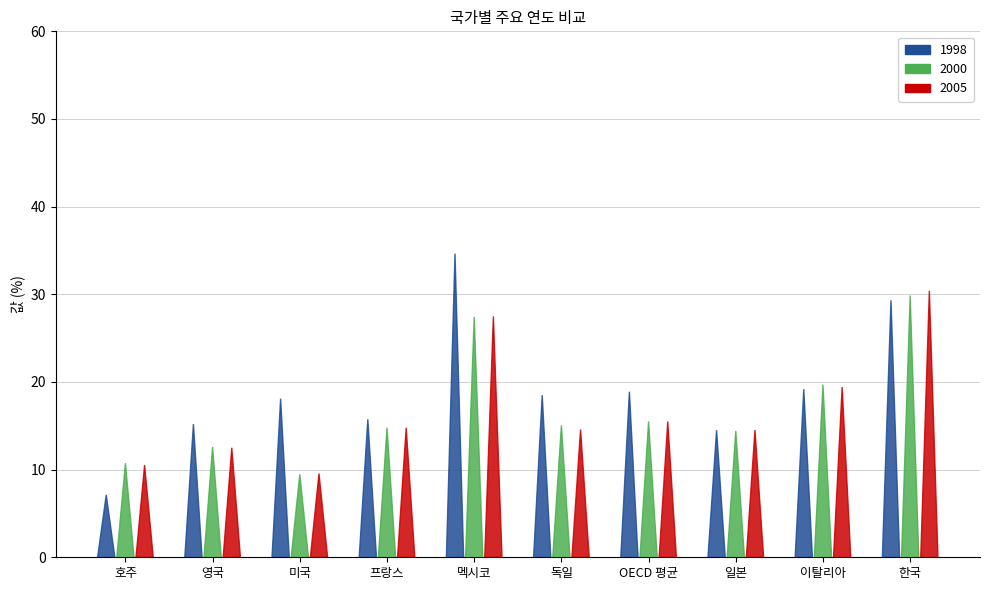

What is the value of the 2005 bar at the 2nd from the left?

12.5